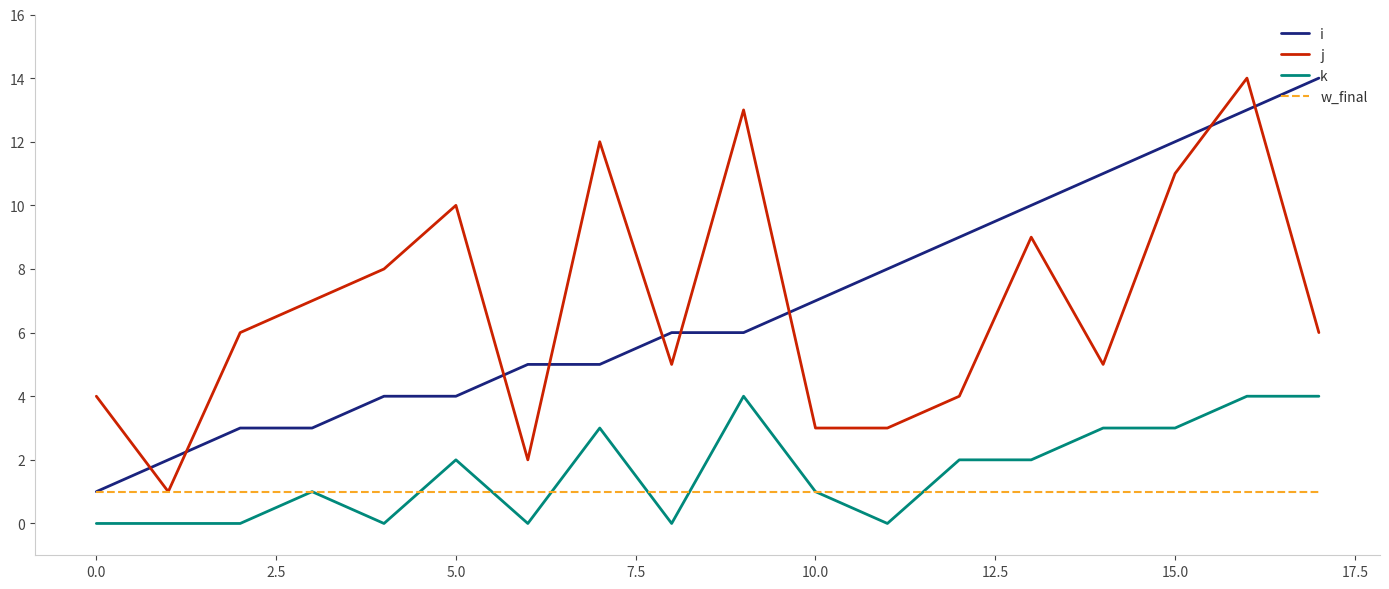

What is the maximum value shown in the chart?

14